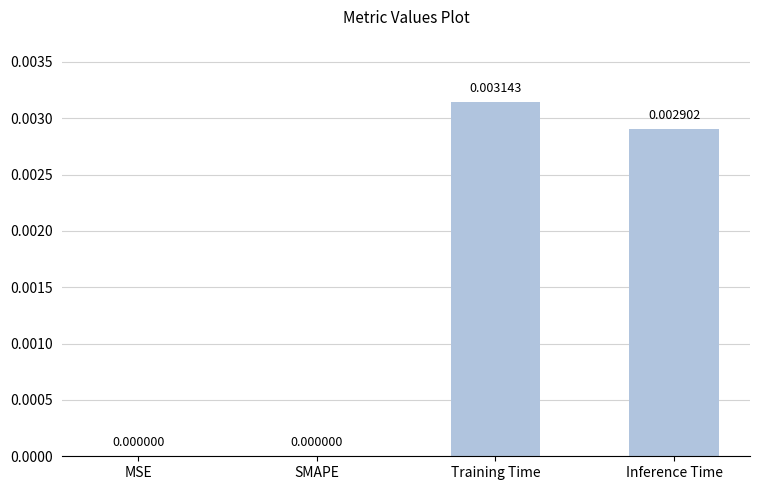

Between Inference Time and MSE, which is larger?

Inference Time